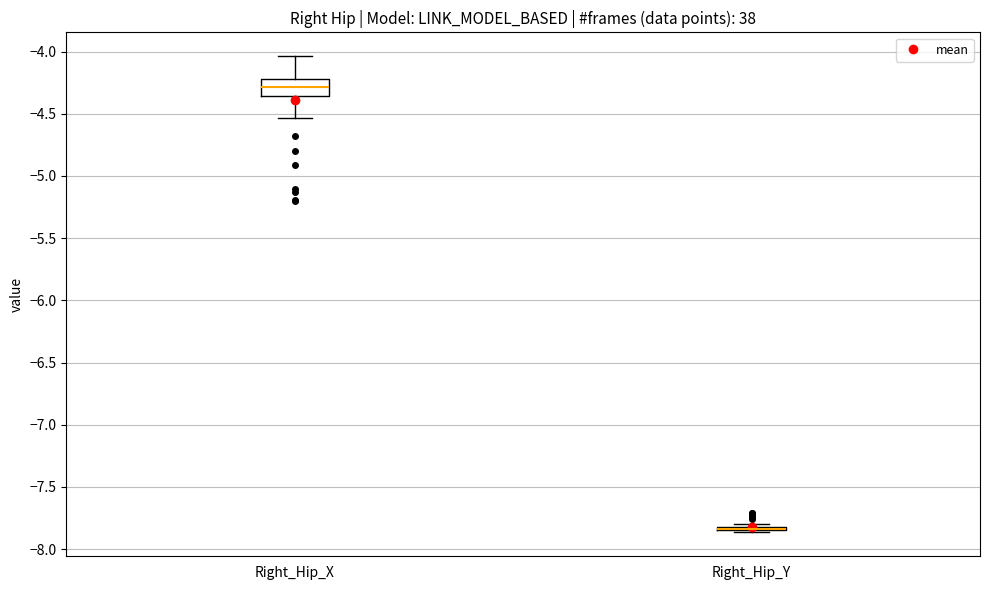

Comparing the boxes themselves (not the whiskers), which one is the tallest?

Right_Hip_X